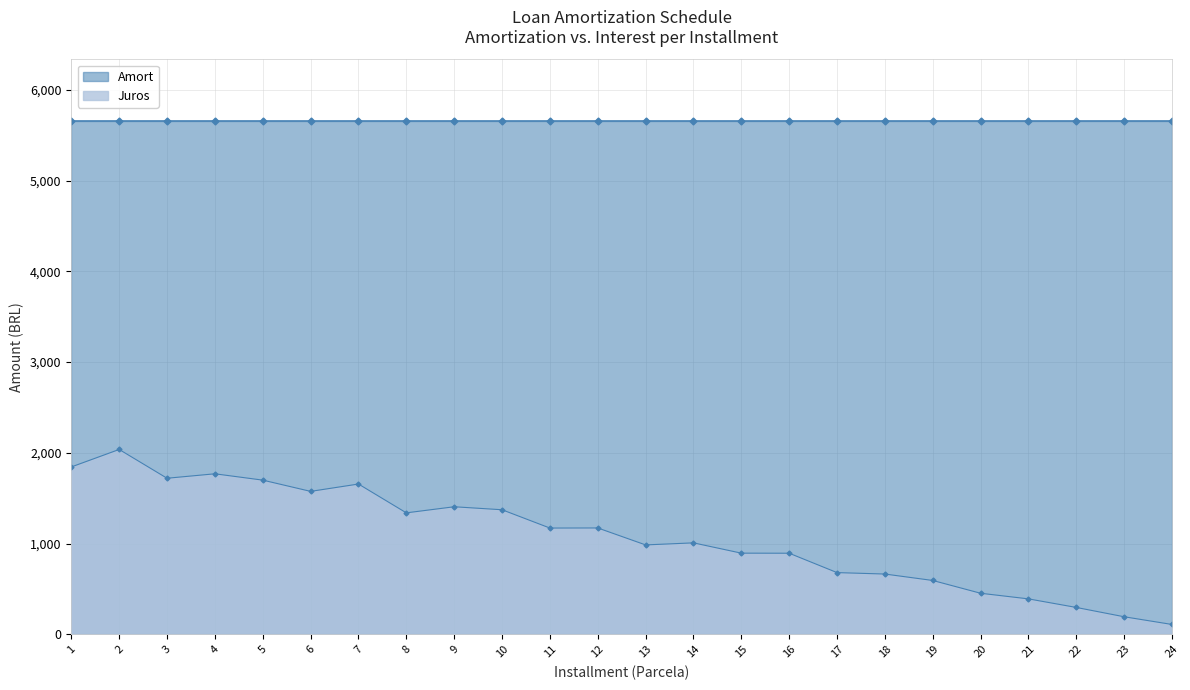

What is the difference between the maximum and minimum values?

1929.3